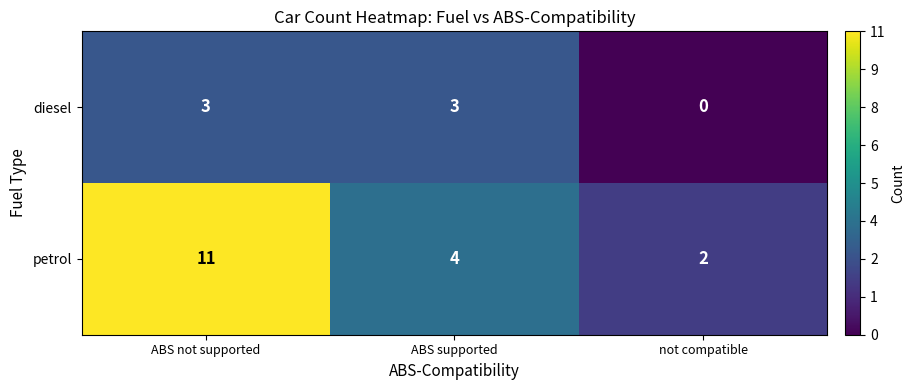

Which series has the widest spread of values?

petrol